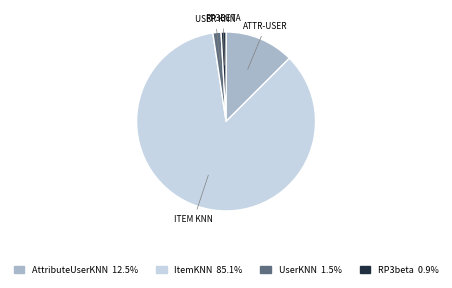

The AttributeUserKNN slice represents 13% of the pie. True or false?

True